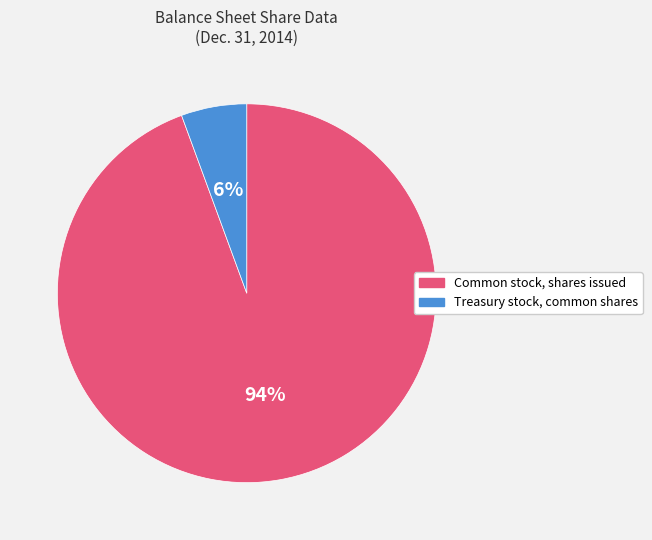

Rank the categories by value from highest to lowest.

Common stock, shares issued, Treasury stock, common shares